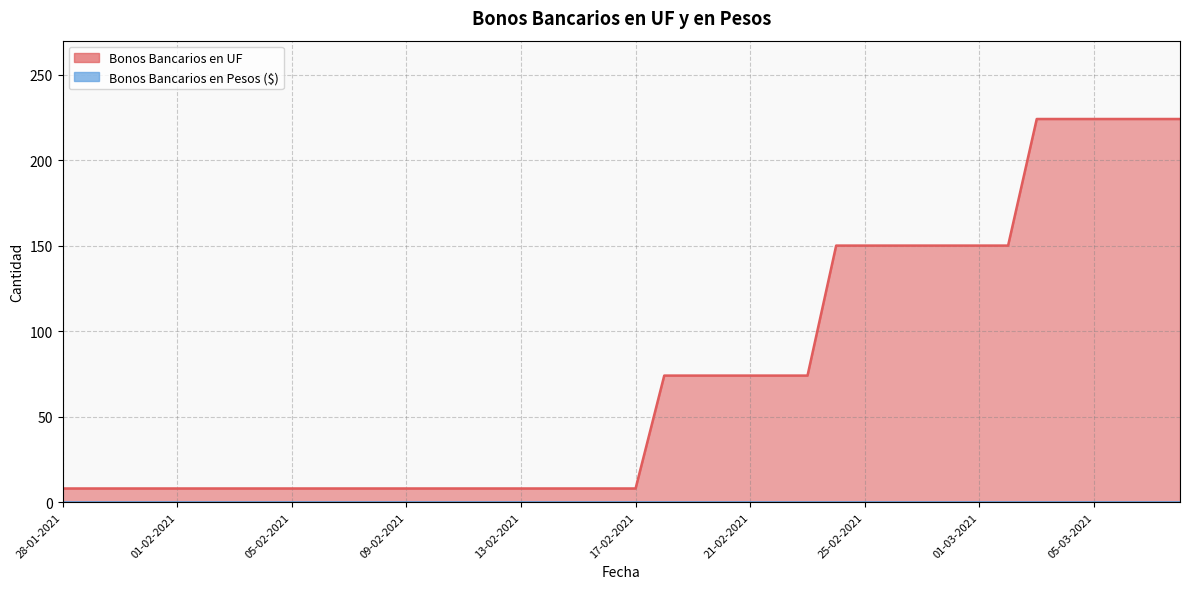

What is the sum of the values at 07-03-2021 and 05-02-2021?

232